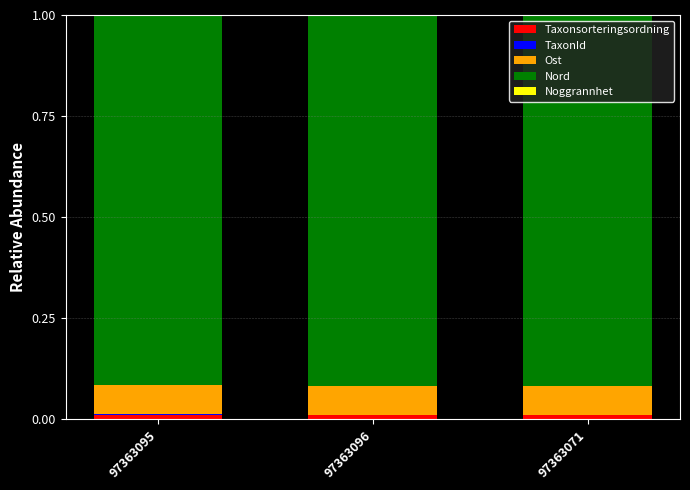

The value of Taxonsorteringsordning at 97363071 is 0.0. True or false?

True